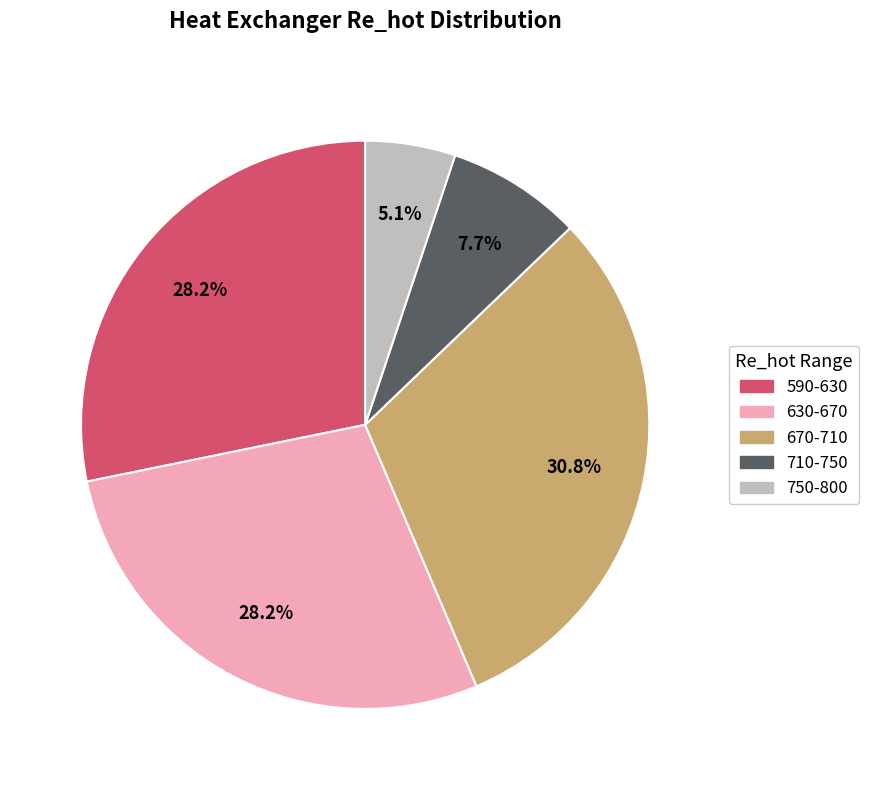

Is there any slice that represents more than half of the pie?

No